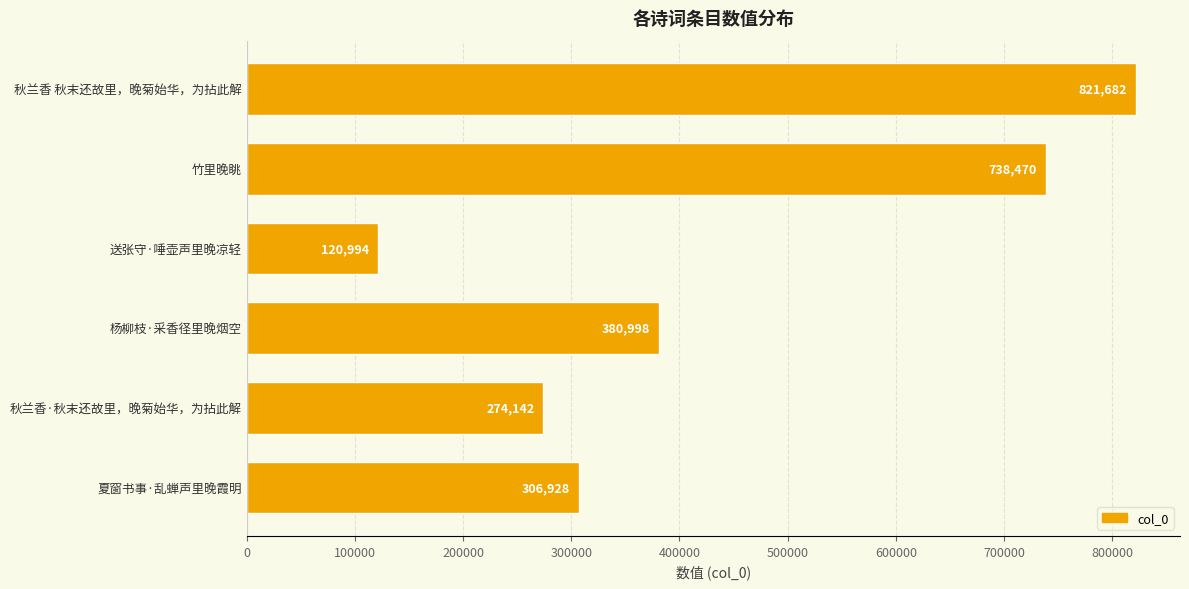

What is the value of the 1st bar from the top?

821682